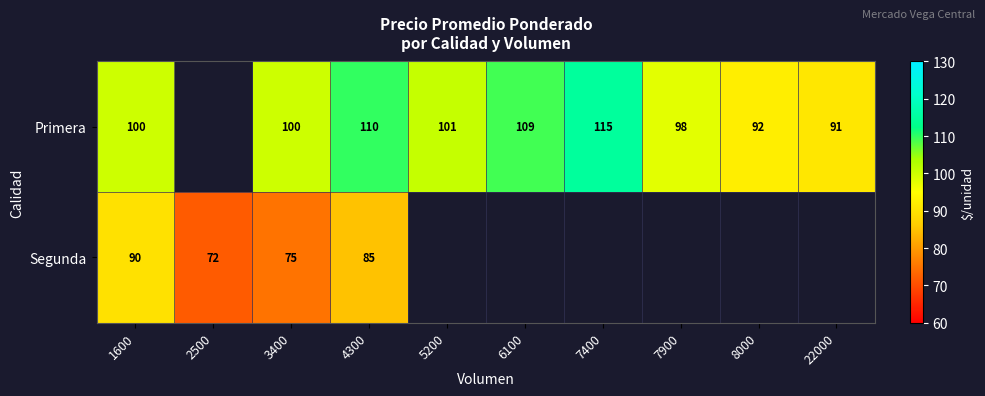

Between 7400 and 4300, which is larger?

7400